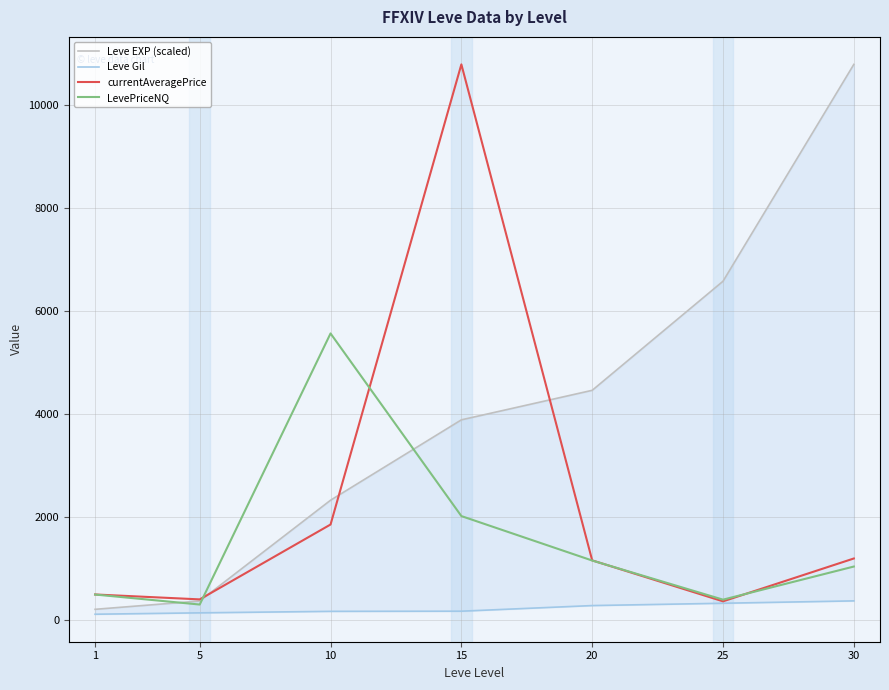

True or false: LevePriceNQ and Leve EXP (scaled) cross at least once.

True